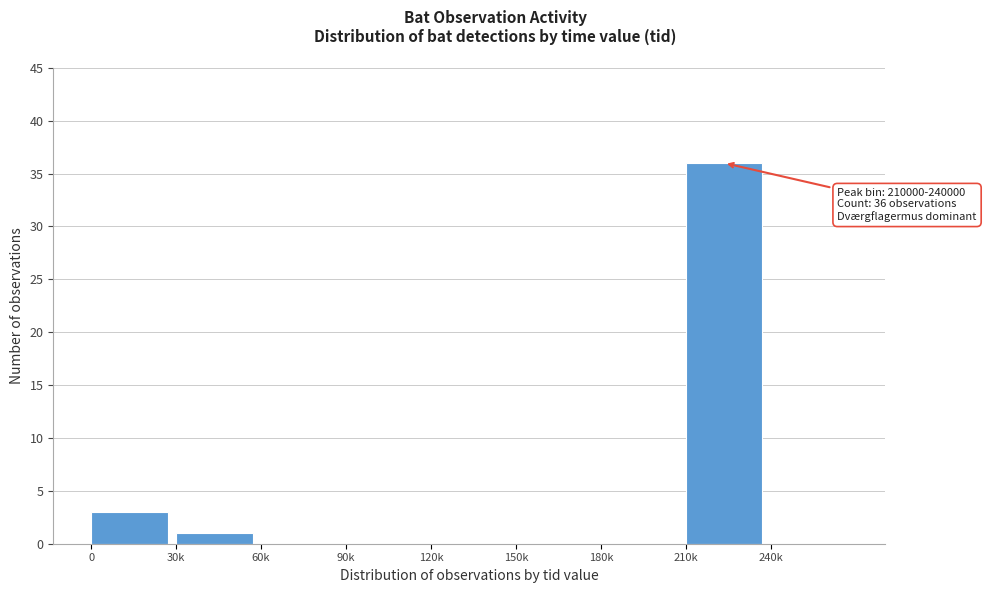

Reading left to right, list all the values displayed in this chart.

0=3	30k=1	60k=0	90k=0	120k=0	150k=0	180k=0	210k=36	240k=0